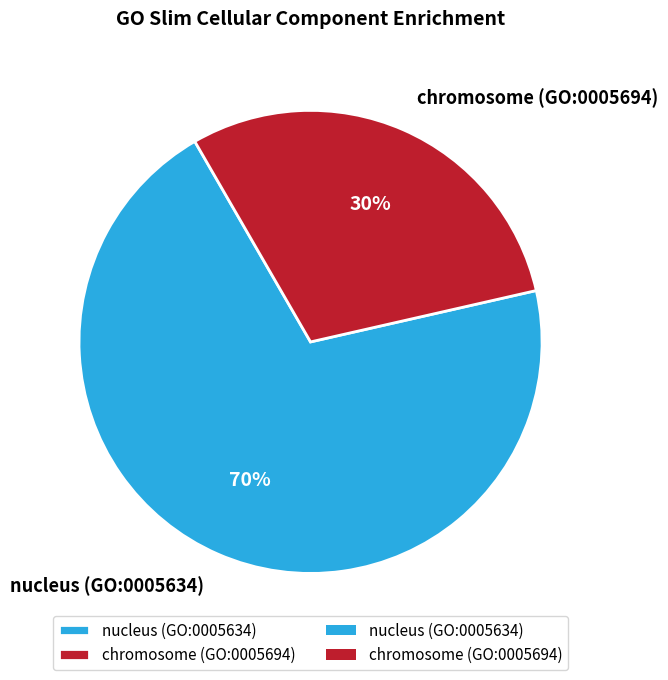

Does any single category account for the majority?

Yes